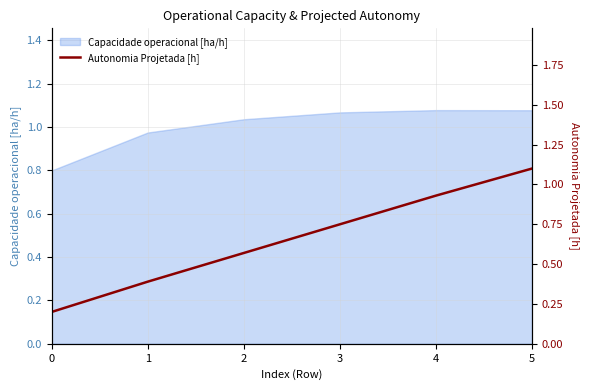

What is the lowest value of the Capacidade operacional [ha/h] series?

0.8